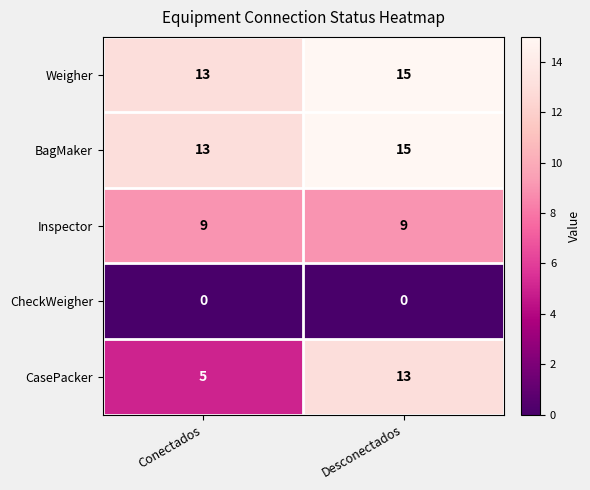

At which label is BagMaker closest to 14?

Conectados